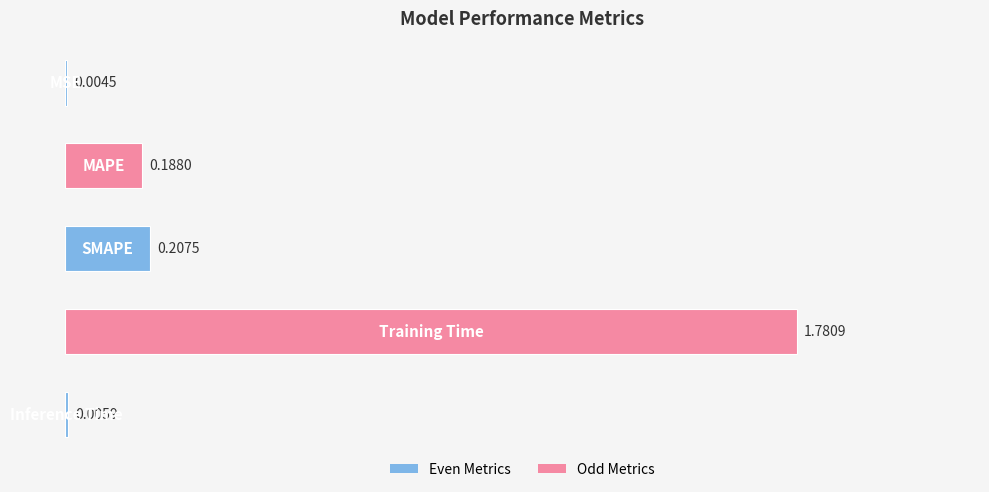

What is the sum of all values?

2.2